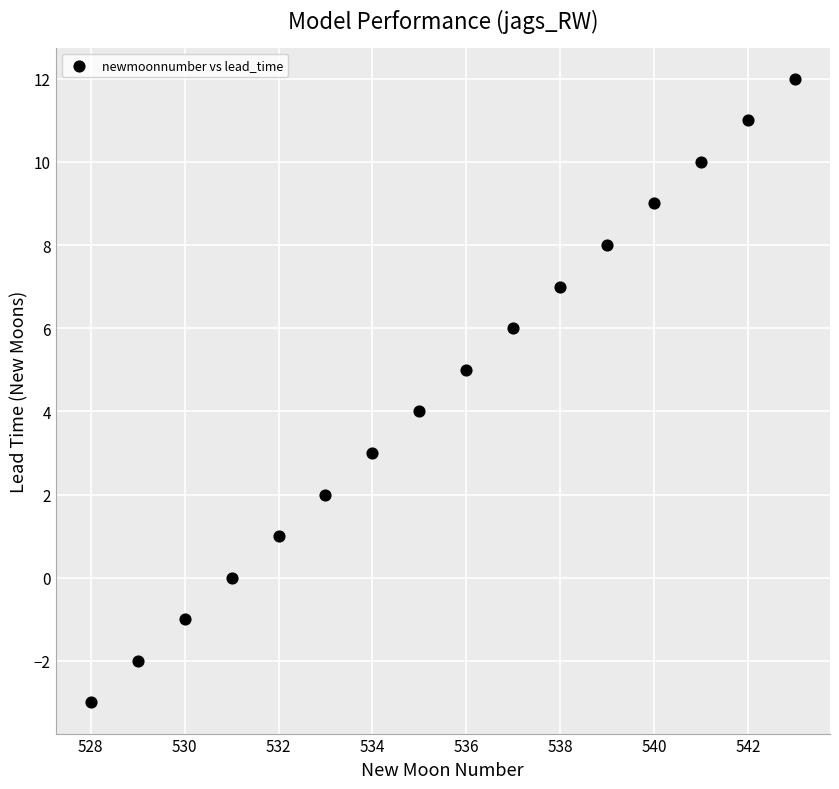

What is the range of X values (max minus min)?

15